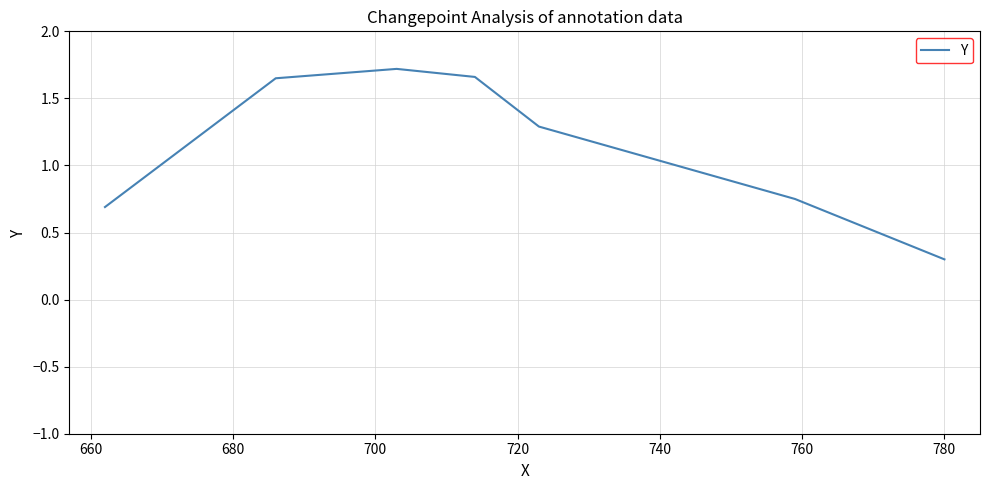

What is the smallest value displayed?

0.3